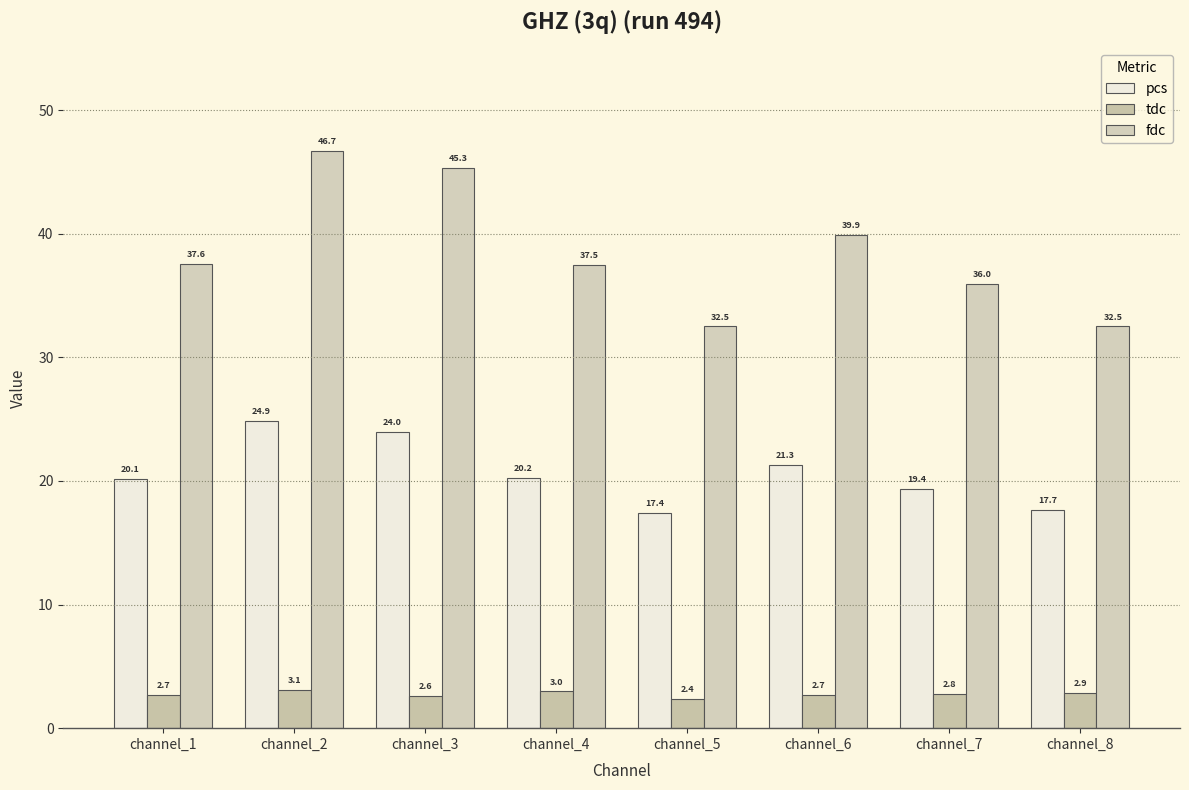

How many bars are there in each group?

3